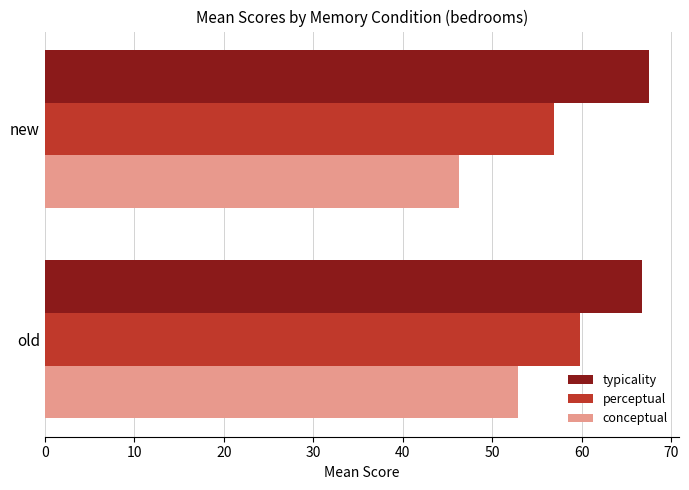

At how many categories does at least one series exceed 51?

2